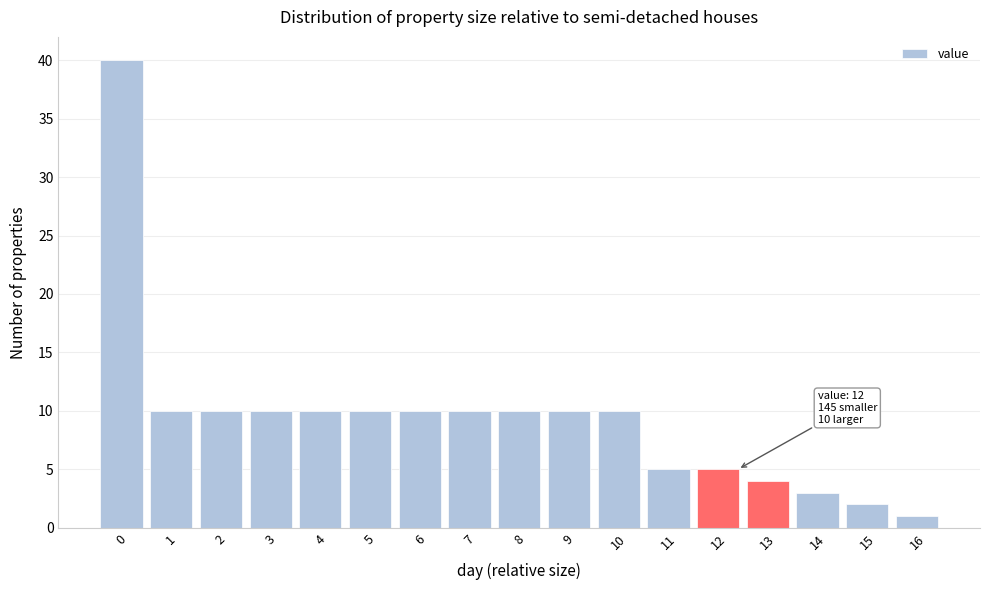

Reading left to right, what are all the values shown in this chart?

0=40	1=10	2=10	3=10	4=10	5=10	6=10	7=10	8=10	9=10	10=10	11=5	12=5	13=4	14=3	15=2	16=1